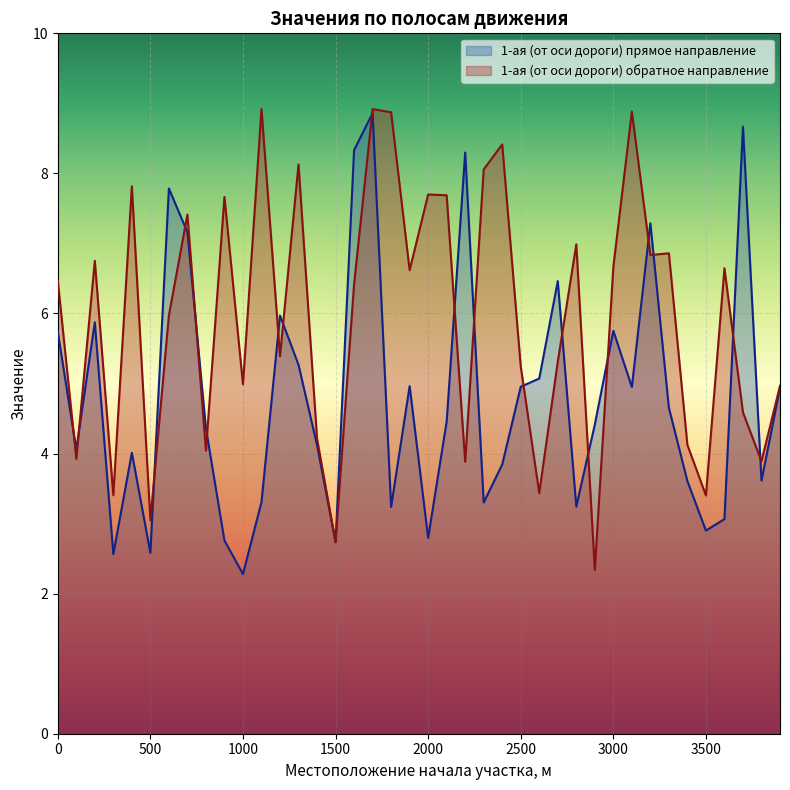

Which series has the largest total across all categories?

1-ая (от оси дороги) обратное направление